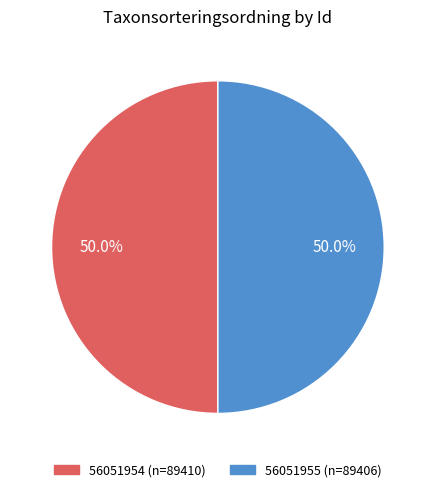

Is the sum of 56051955 and 56051954 greater than half?

Yes